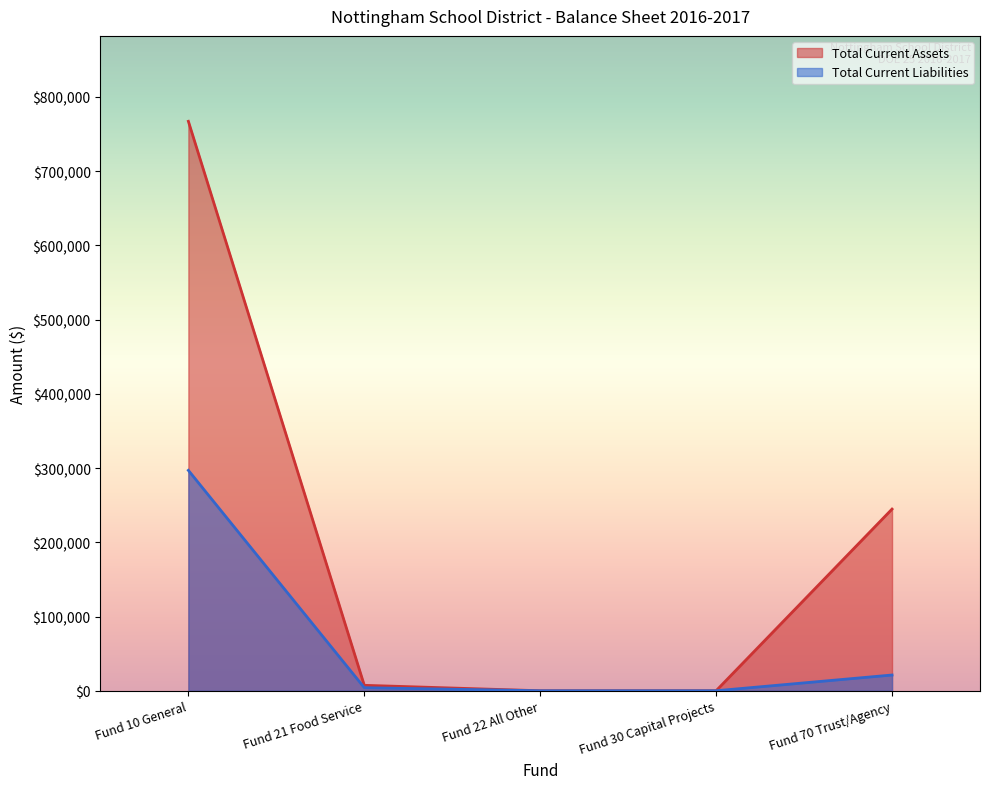

Reading left to right, extract all data points from this chart.

Total Current Assets: 767067.8	7317.2	0.0	0.0	244710.1
Total Current Liabilities: 296887.8	4116.1	0.0	0.0	21198.0